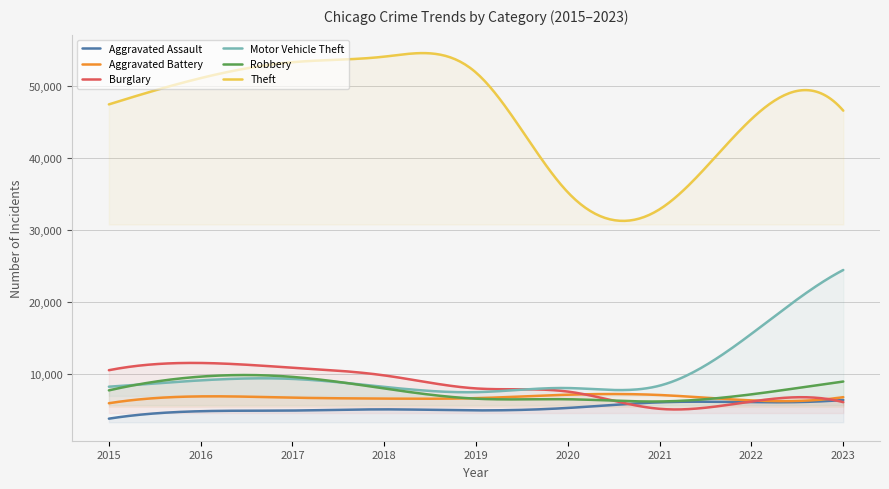

What is the smallest value displayed?

3783.0